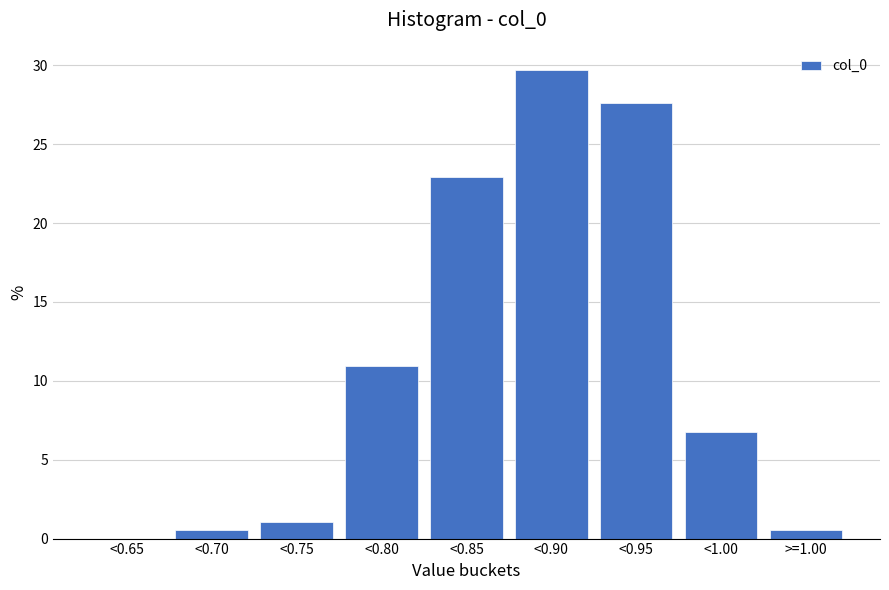

Reading right to left, what are all the values shown in this chart?

>=1.00=0.5	<1.00=6.8	<0.95=27.6	<0.90=29.7	<0.85=22.9	<0.80=10.9	<0.75=1.0	<0.70=0.5	<0.65=0.0